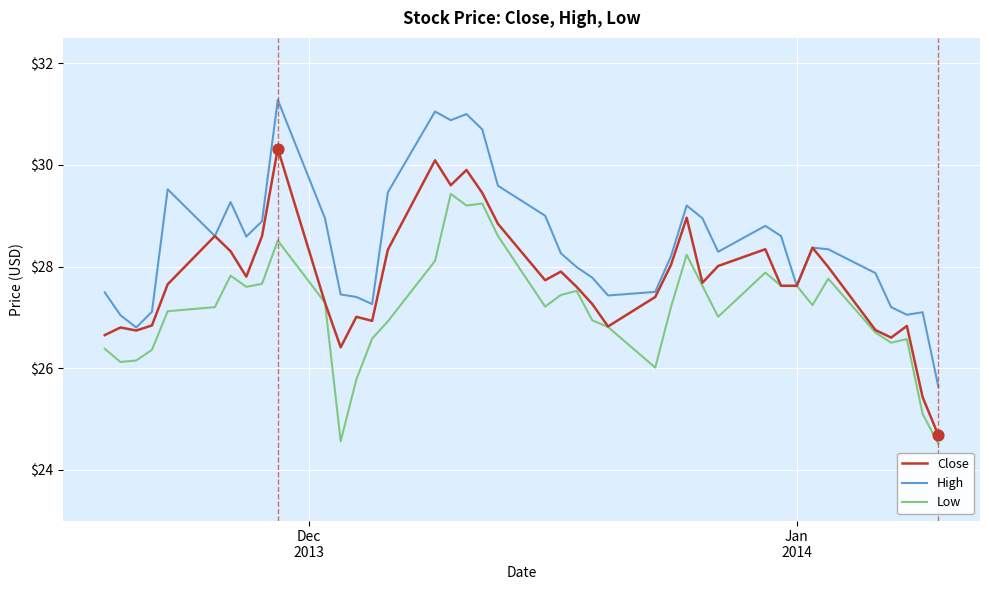

Which series has the largest total across all categories?

High